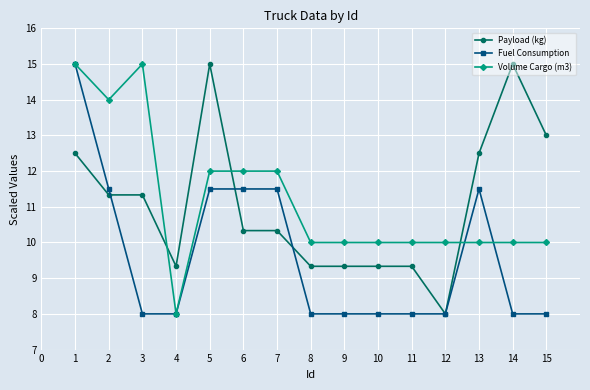

Which series changed the most between 3 and 11?

Volume Cargo (m3)